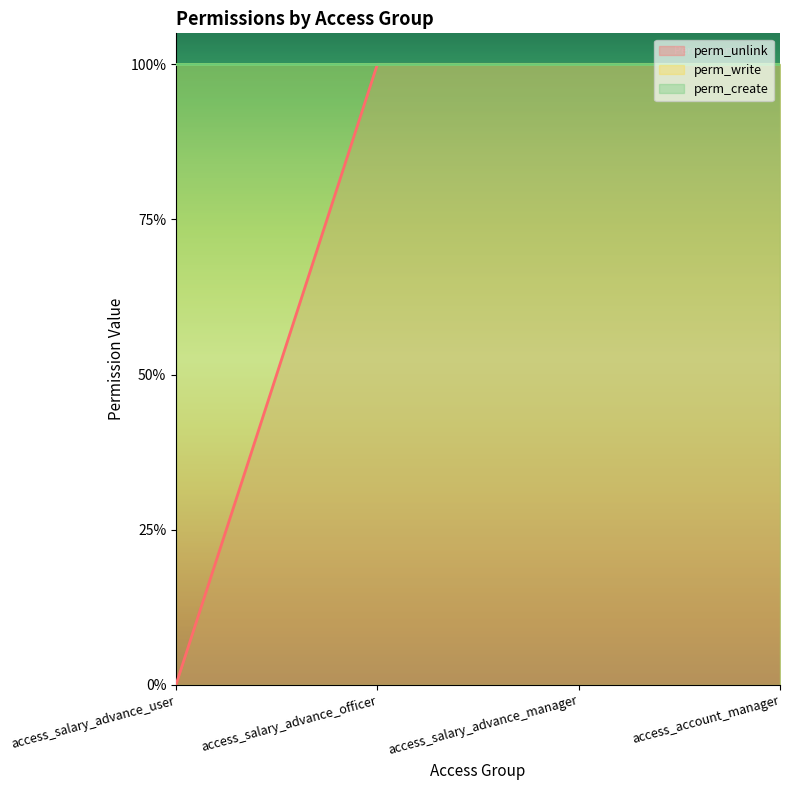

How many lines are shown in the chart?

3